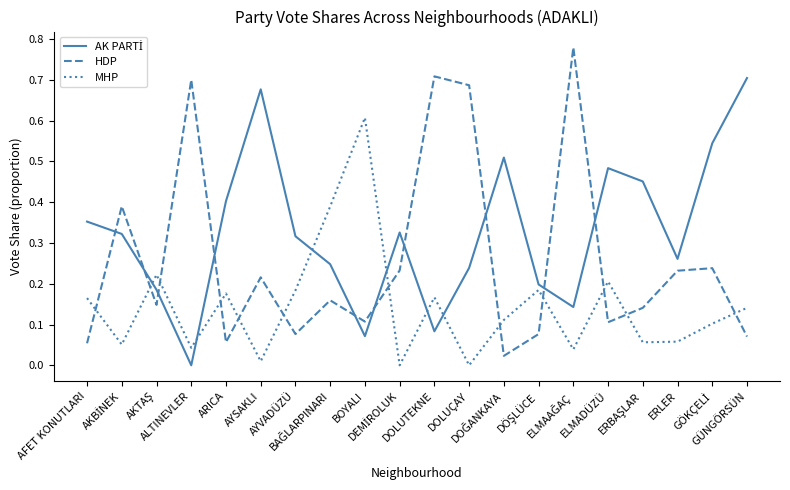

Which series has the widest spread of values?

HDP